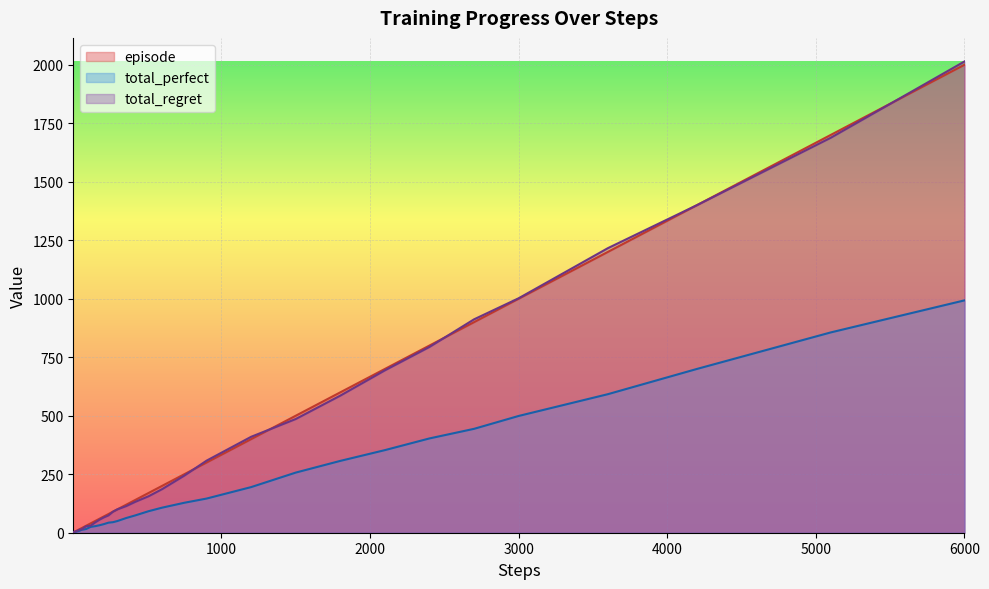

How many intersections are there between total_regret and episode?

4